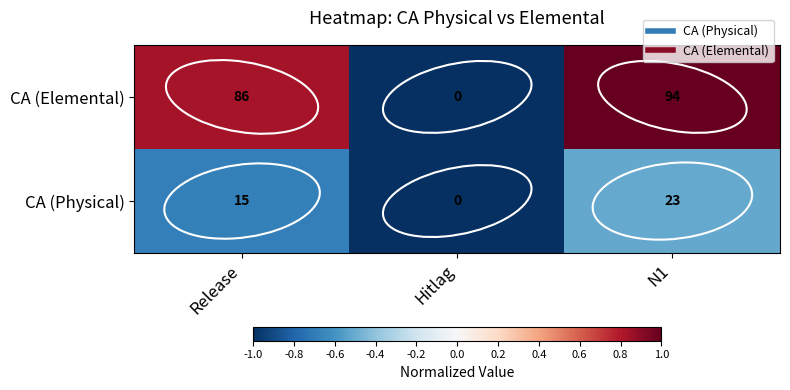

Rank the series by their average value, from lowest to highest.

CA (Physical), CA (Elemental)